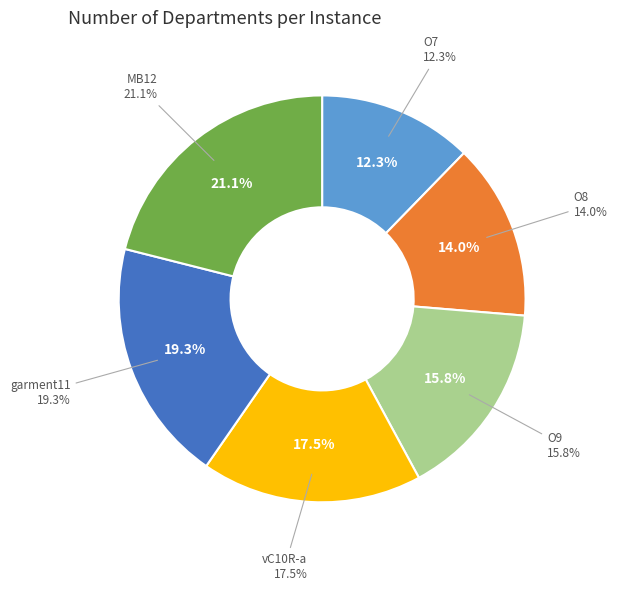

What percentage is the inst_MB12.txt slice, to the nearest percent?

21%